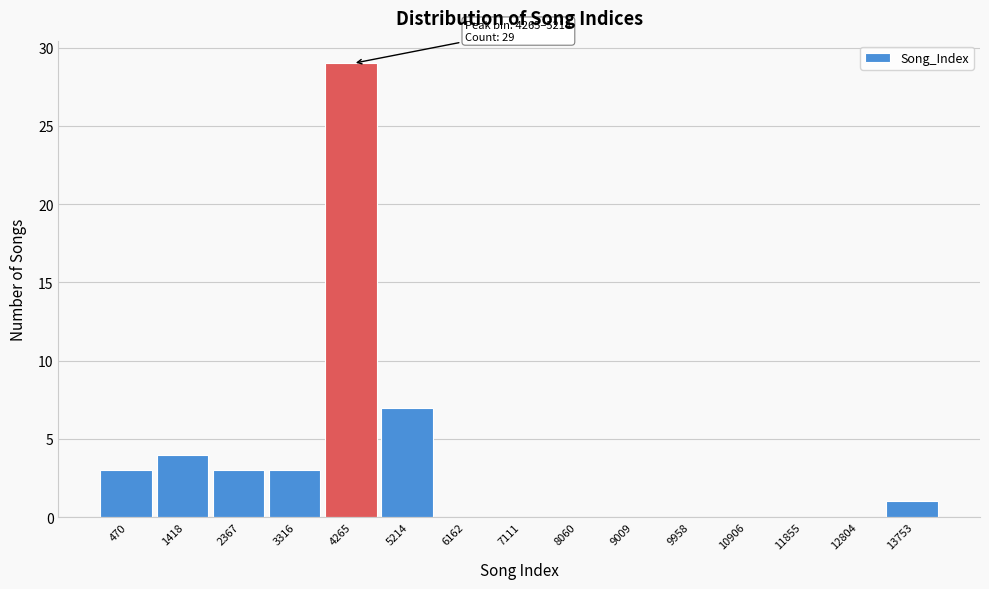

Reading left to right, list all the values displayed in this chart.

470=3	1418=4	2367=3	3316=3	4265=29	5214=7	6162=0	7111=0	8060=0	9009=0	9958=0	10906=0	11855=0	12804=0	13753=1